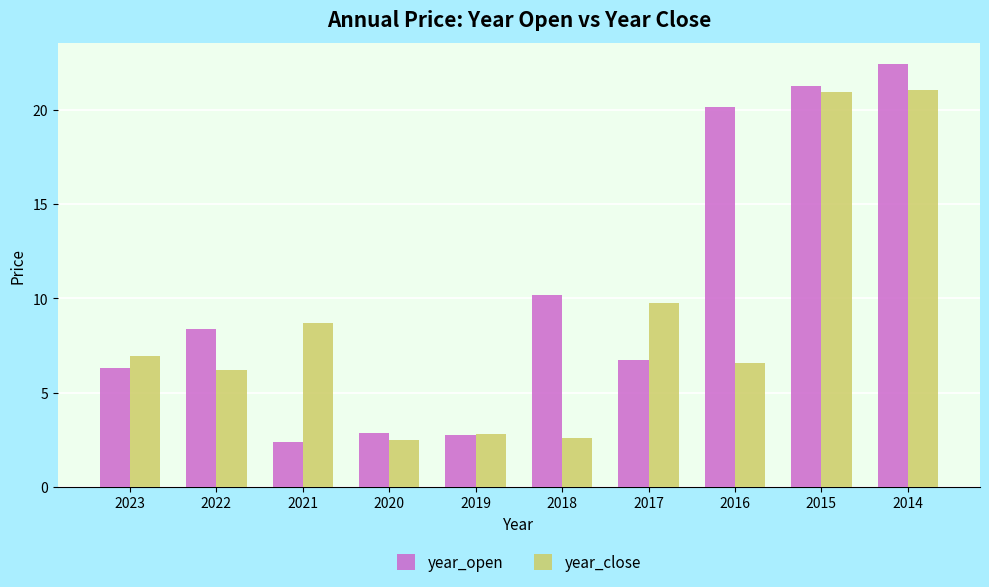

How many values in the year_close series are below 6?

3